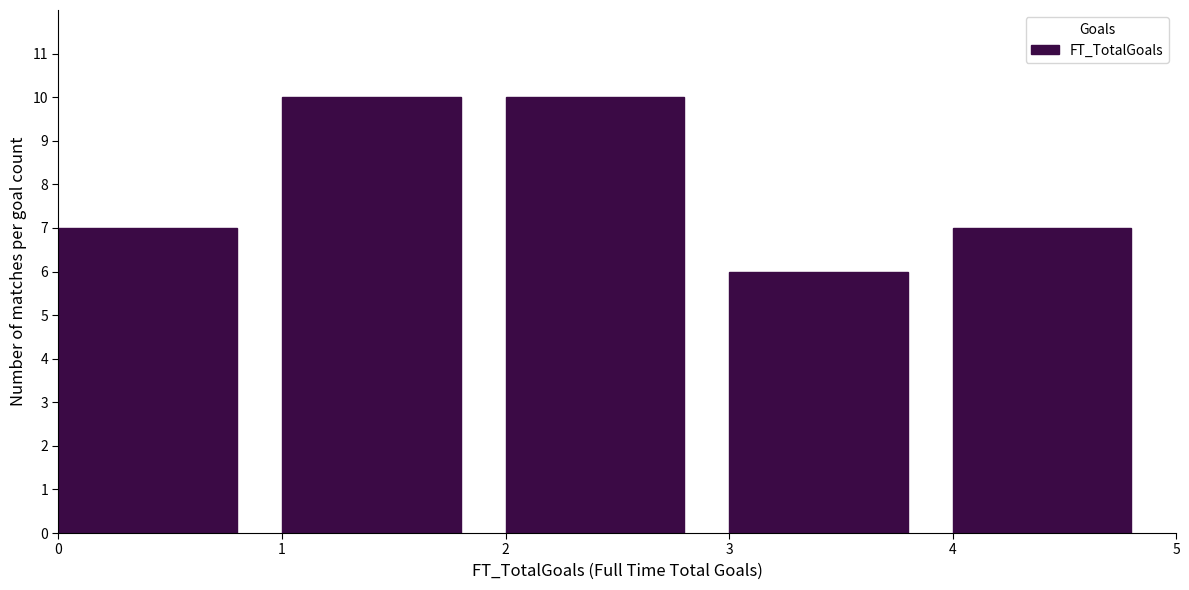

How tall is the bar that spans 1 to 2 on the x-axis? The values are not printed on the chart, so give them approximately, as read against the axis.

10